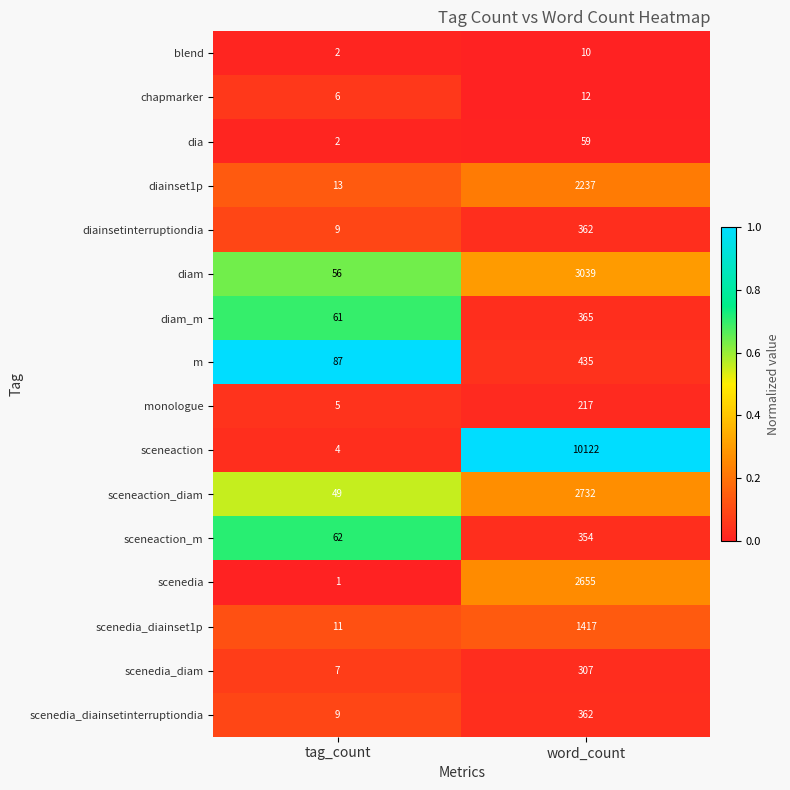

At which category is the sum across all series the highest?

word_count